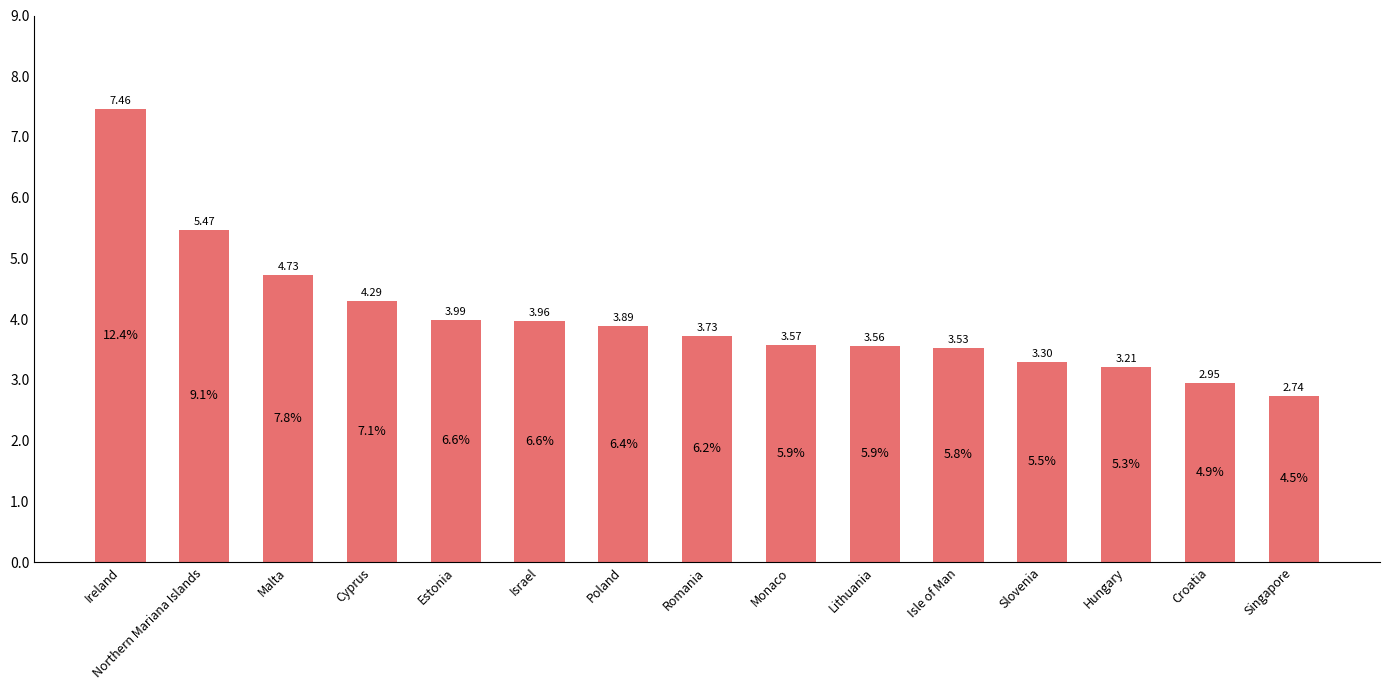

Approximately how many times larger is the value at Israel compared to Lithuania?

1.1